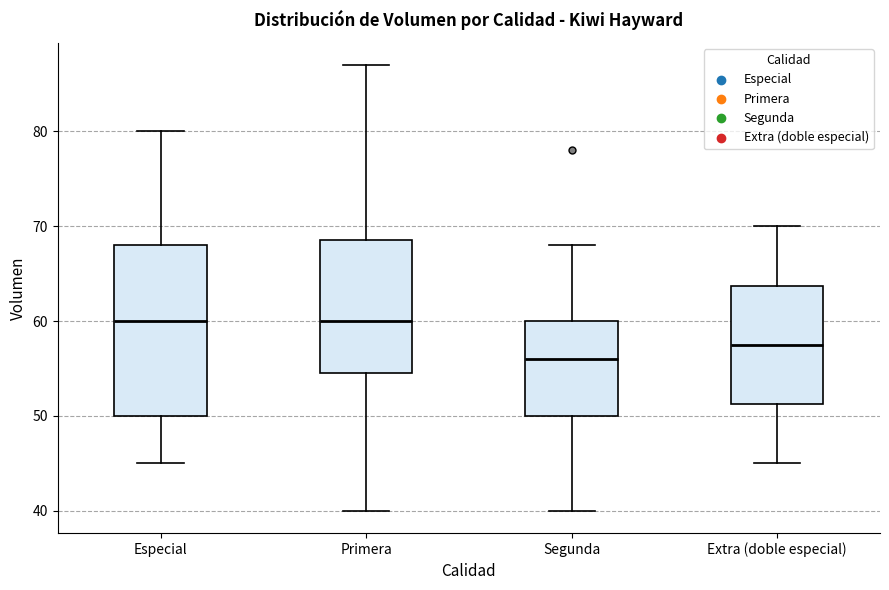

Where does the median line of the box for Primera sit on the y-axis? The values are not printed on the chart, so give them approximately, as read against the axis.

60